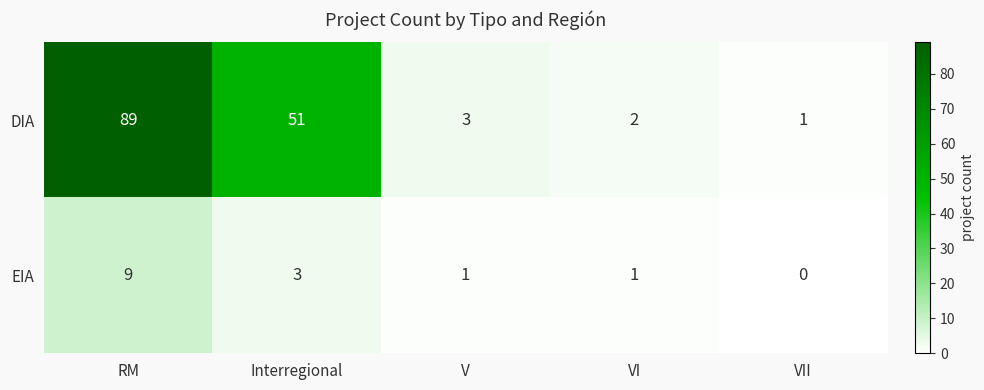

Rank the series at Interregional from lowest to highest value.

EIA, DIA